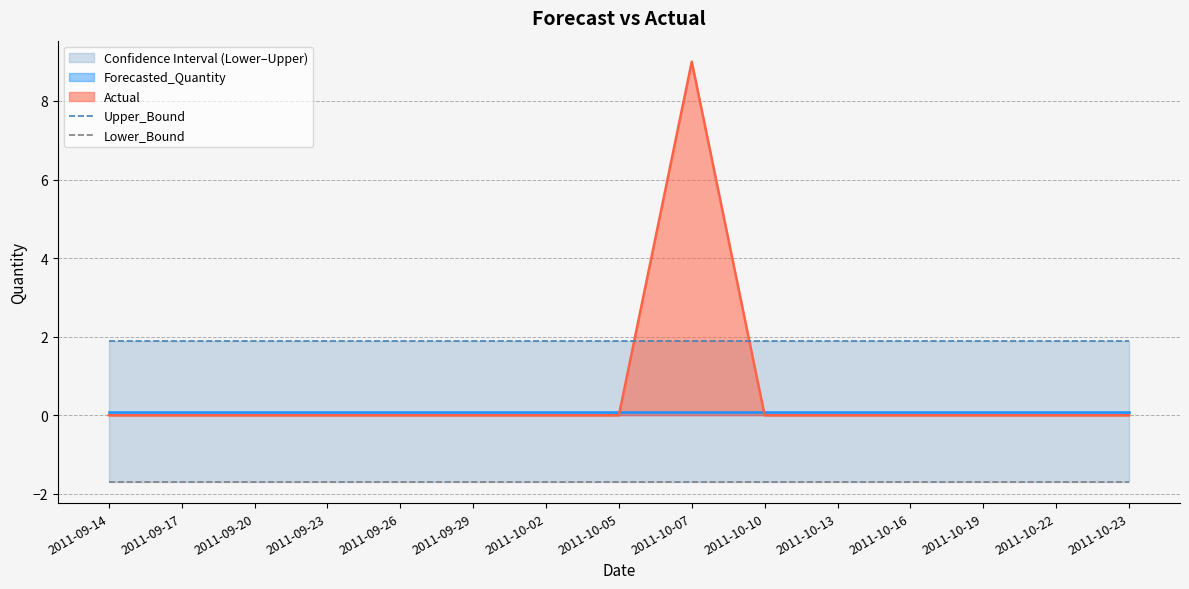

The value of Actual at 2011-10-19 is -6. True or false?

False